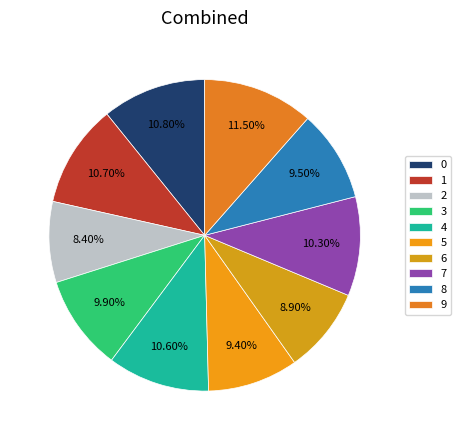

Is it true that 0 is 1% of the pie?

False